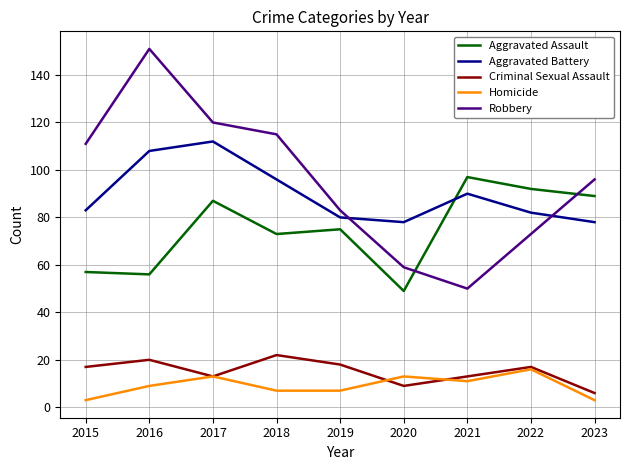

How many lines are shown in the chart?

5